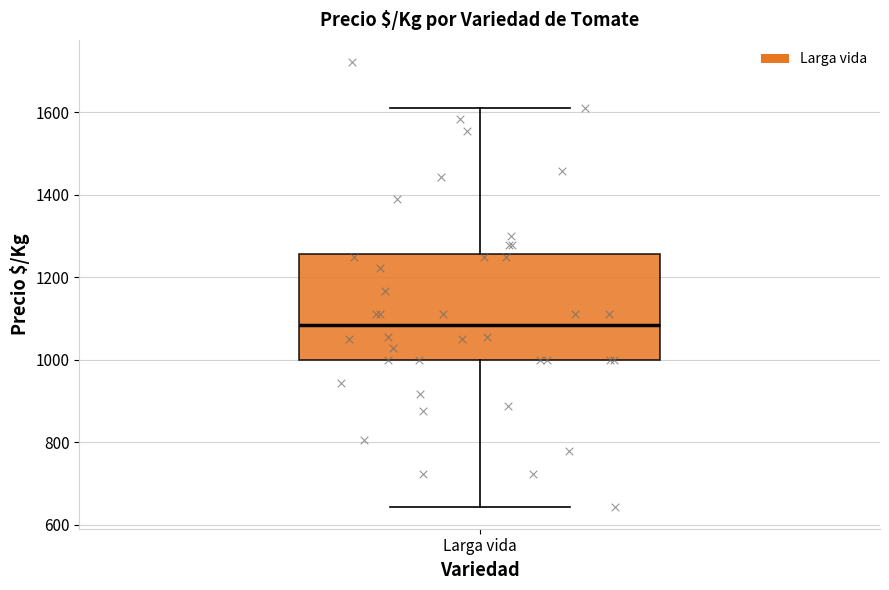

Transcribe this box plot: give where the median line is, the range the box spans, and where the two whiskers end, as read against the y-axis. The values are not printed on the chart, so give them approximately, as read against the axis.

median 1080, box 1000 to 1260, whiskers 640 to 1620